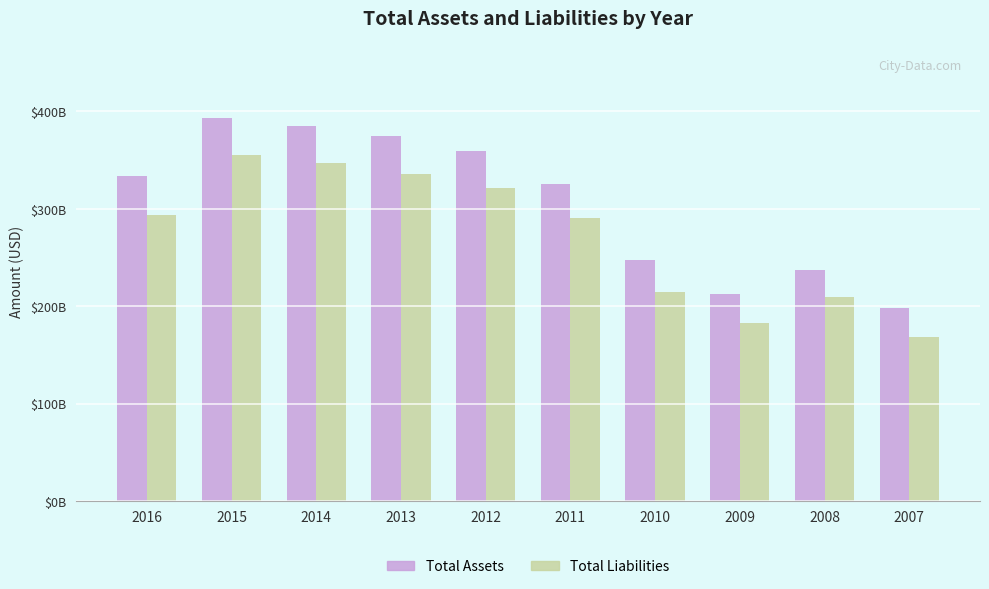

At which category is the sum across all series the highest?

2015